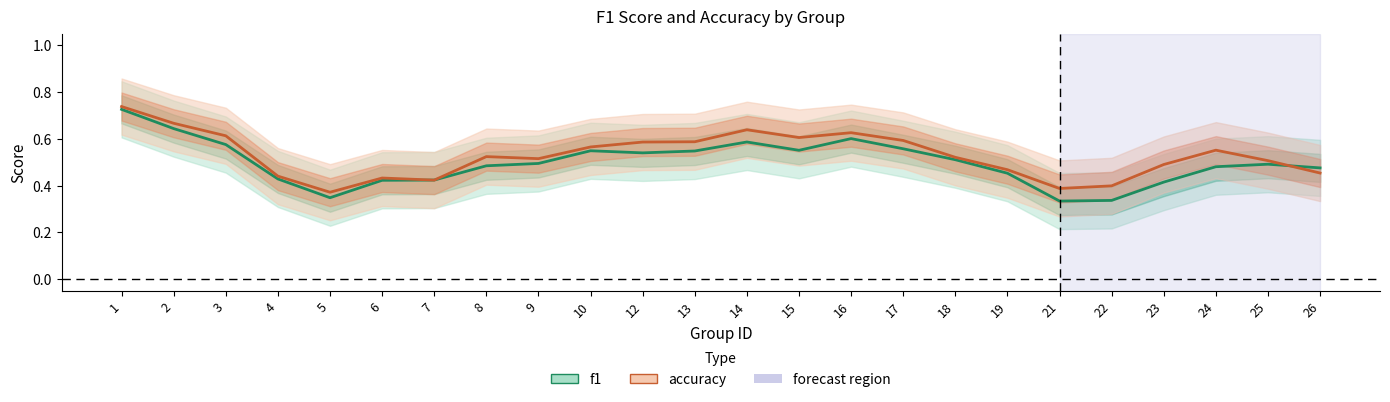

Is it true that accuracy equals 0.3 at 9?

False